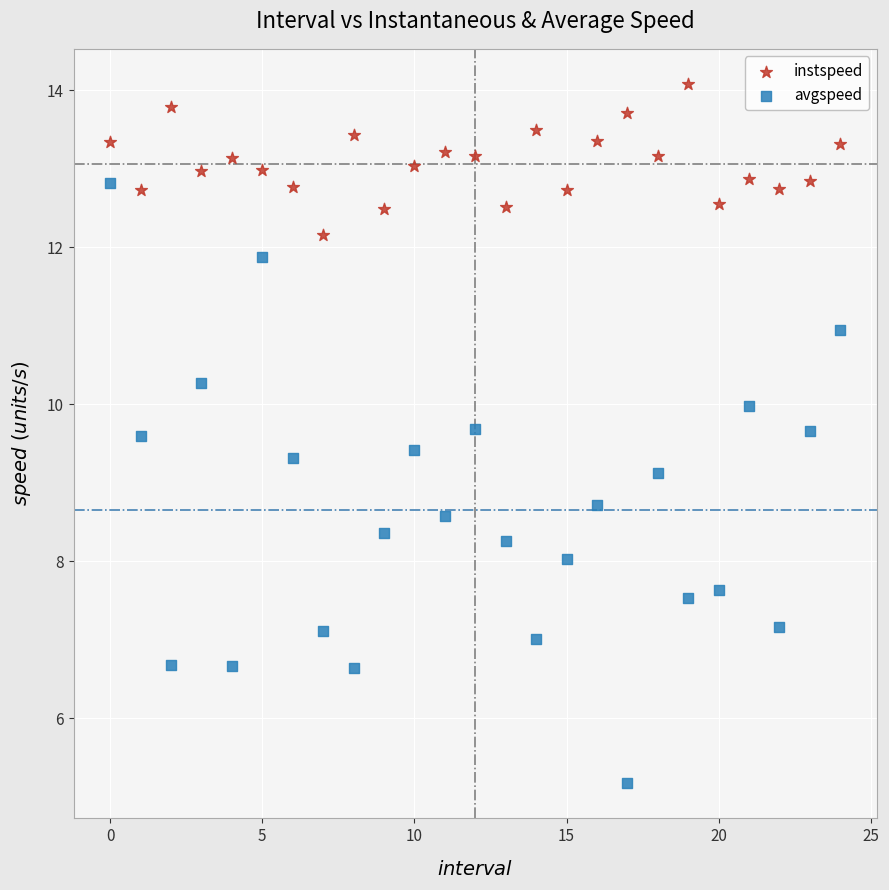

Which series contains the highest Y value?

instspeed